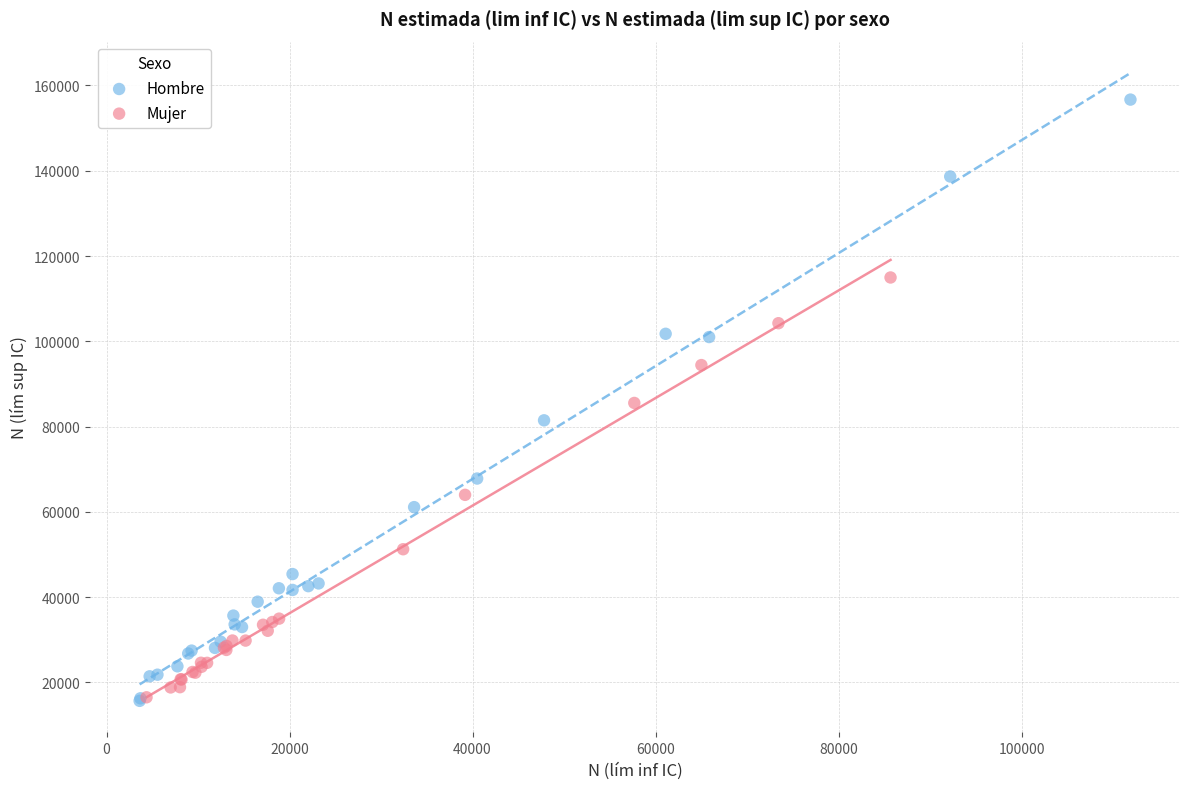

What are all the series names shown in the legend?

Hombre, Mujer